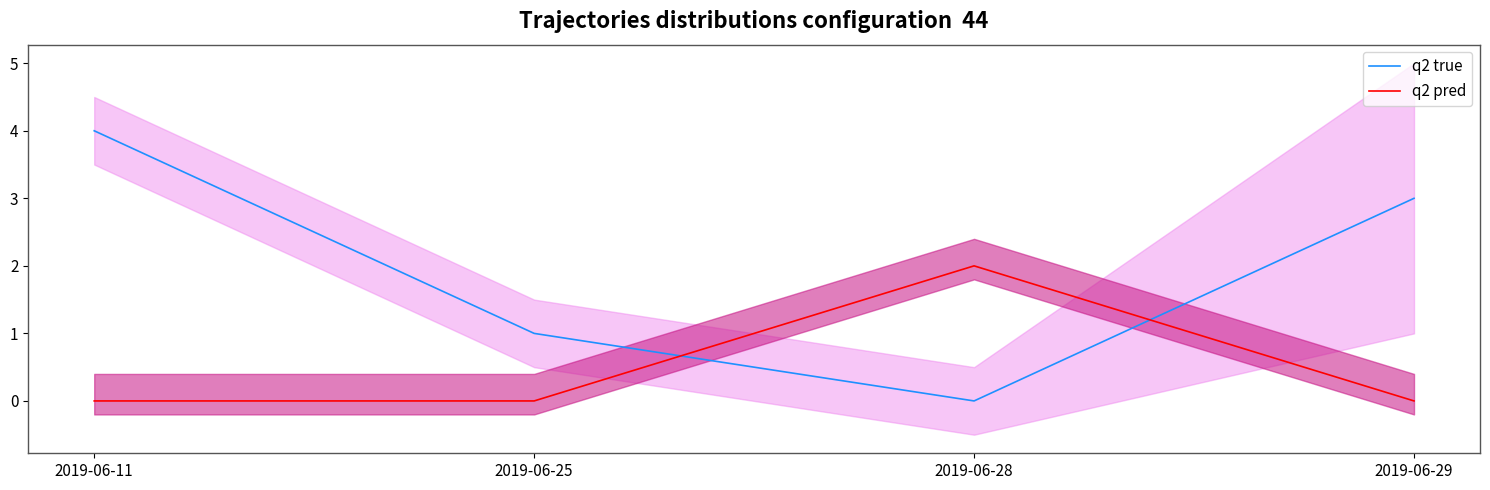

Reading left to right, what are all the values shown in this chart?

q2 true: 2019-06-11=4	2019-06-25=1	2019-06-28=0	2019-06-29=3
q2 pred: 2019-06-11=0	2019-06-25=0	2019-06-28=2	2019-06-29=0